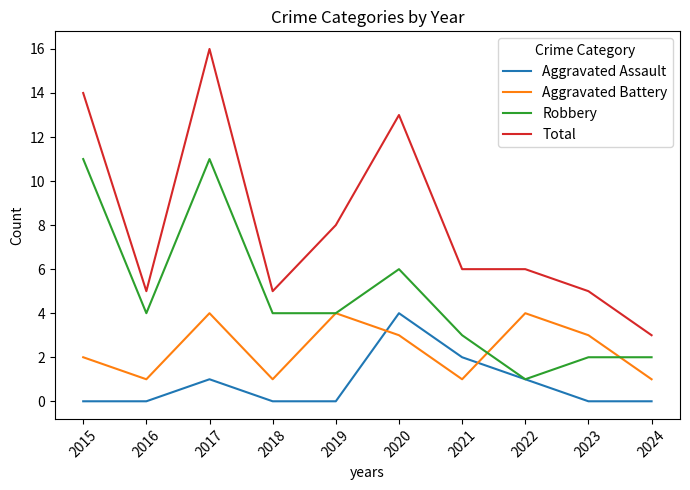

What is the maximum value shown in the chart?

16